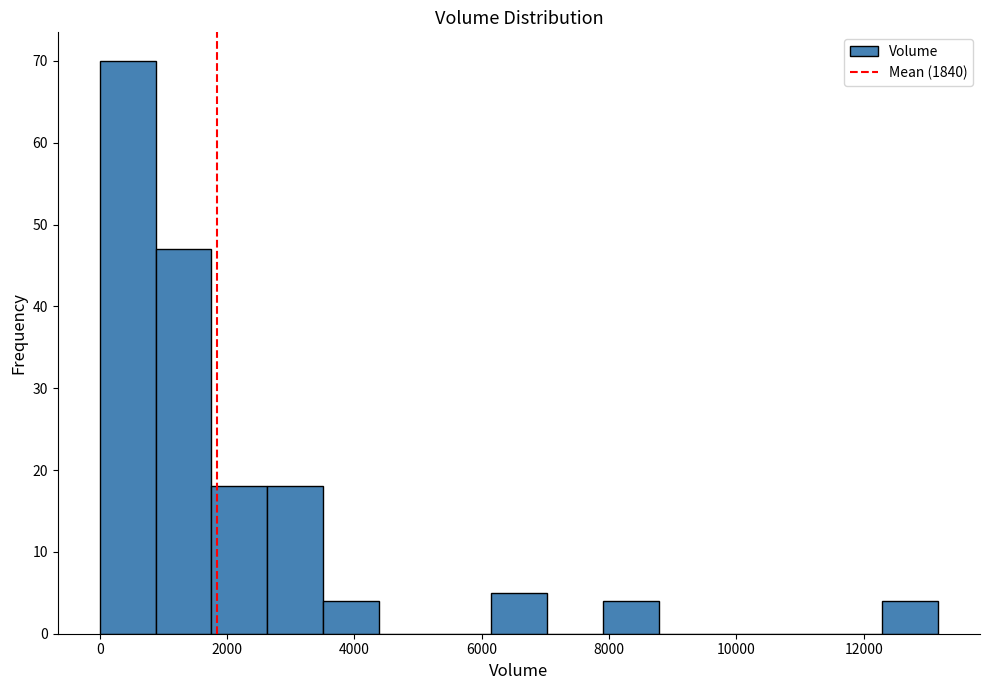

Over which range of the x-axis is the bar tallest?

0 to 800